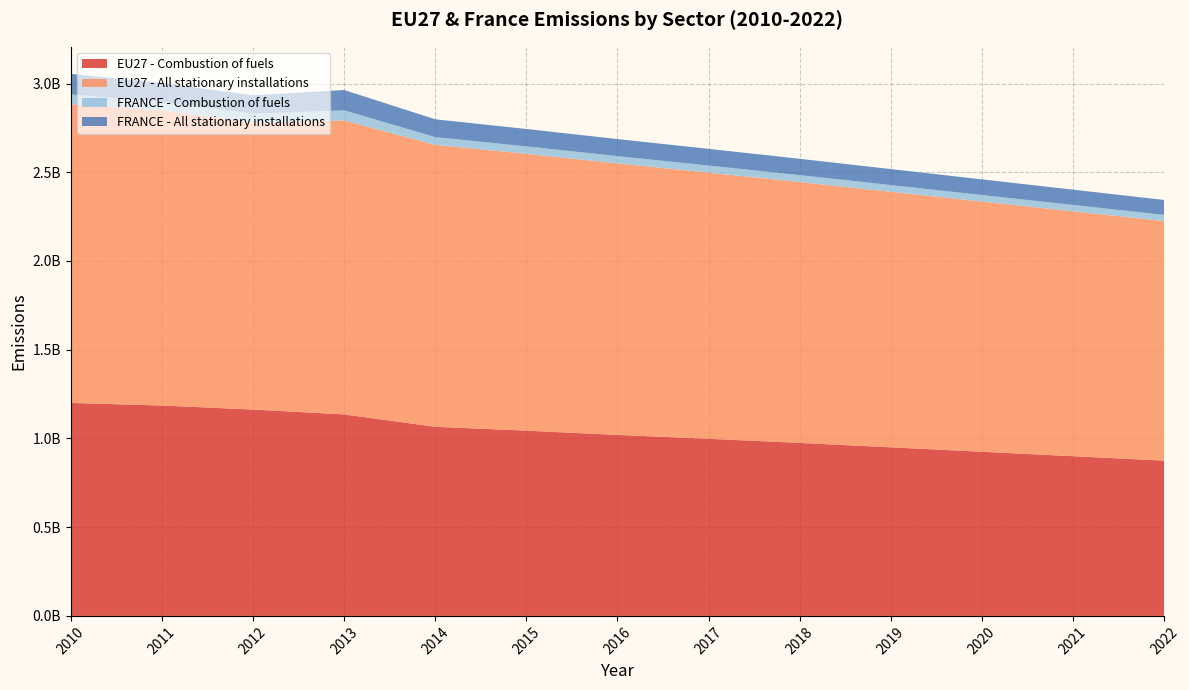

Reading left to right, list all the values displayed in this chart.

EU27 - Combustion of fuels: 2010=1200144508	2011=1185521520	2012=1162846109	2013=1135533415	2014=1065676291	2015=1044000000	2016=1020000000	2017=998000000	2018=975000000	2019=950000000	2020=925000000	2021=900000000	2022=875000000
EU27 - All stationary installations: 2010=1682183096	2011=1664430607	2012=1617340801	2013=1656264030	2014=1588956381	2015=1560000000	2016=1530000000	2017=1500000000	2018=1470000000	2019=1440000000	2020=1410000000	2021=1380000000	2022=1350000000
FRANCE - Combustion of fuels: 2010=56447704	2011=47811259	2012=49707654	2013=57256280	2014=43625807	2015=42000000	2016=41000000	2017=40000000	2018=39000000	2019=38000000	2020=37000000	2021=36000000	2022=35000000
FRANCE - All stationary installations: 2010=115543172	2011=105575300	2012=103660840	2013=114589342	2014=100273317	2015=98000000	2016=96000000	2017=94000000	2018=92000000	2019=90000000	2020=88000000	2021=86000000	2022=84000000